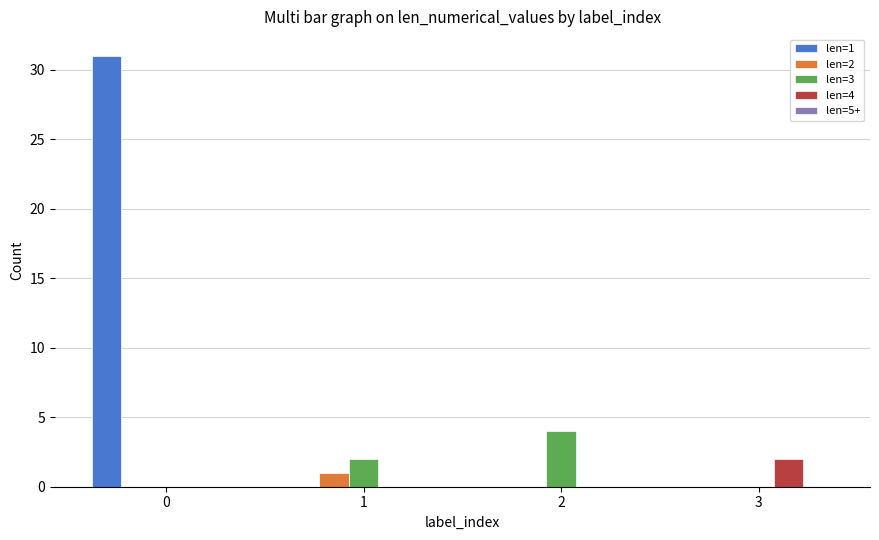

The value of len=3 at 2 is 6. True or false?

False